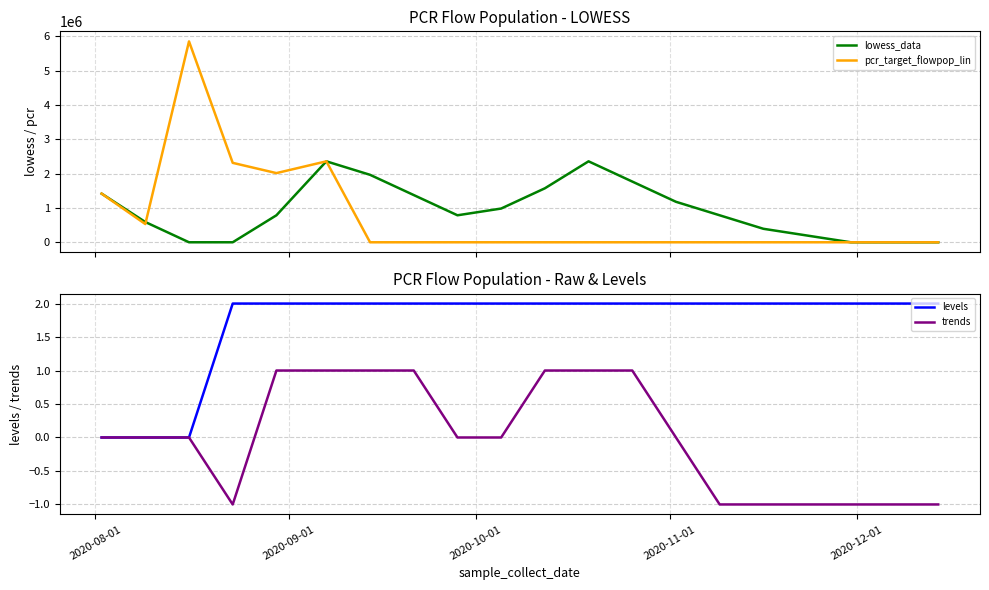

What are all the series names shown in the legend?

lowess_data, pcr_target_flowpop_lin, levels, trends